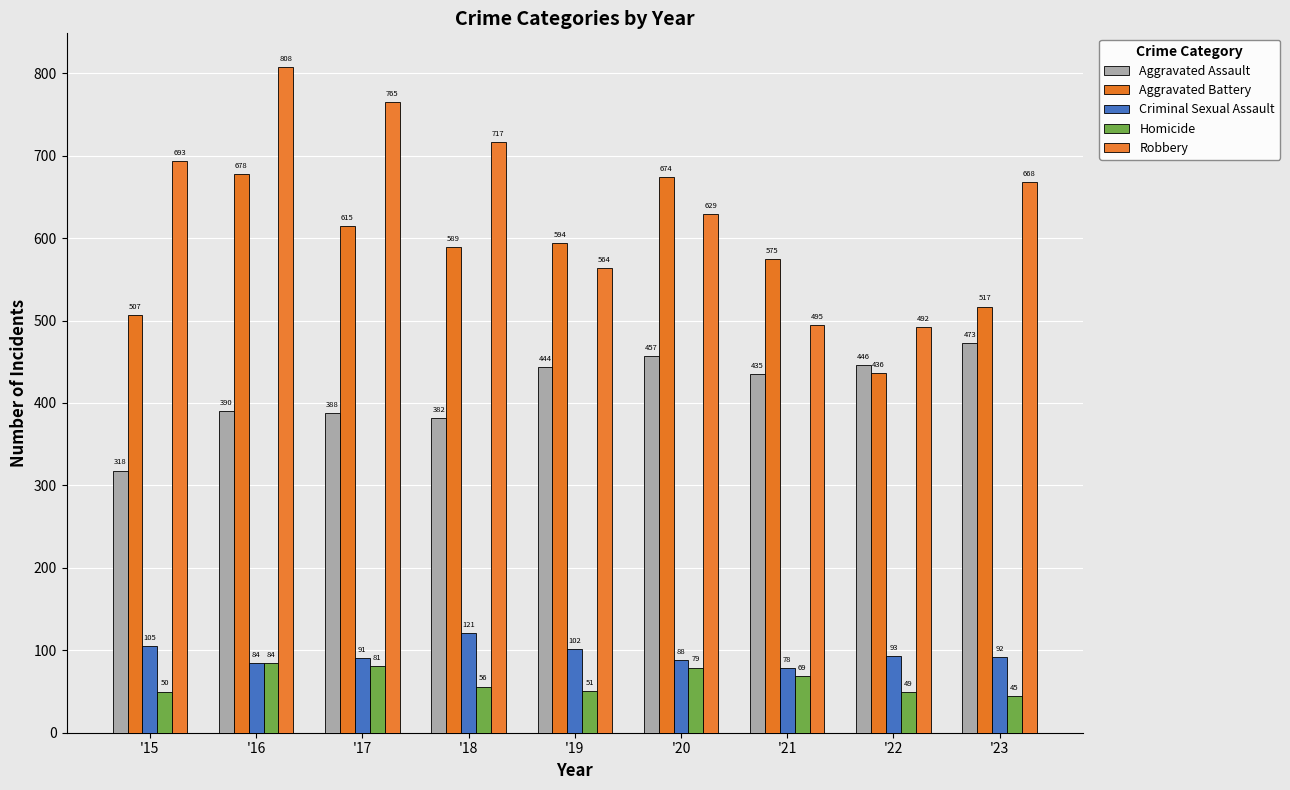

At which label is Aggravated Battery closest to 557?

'21